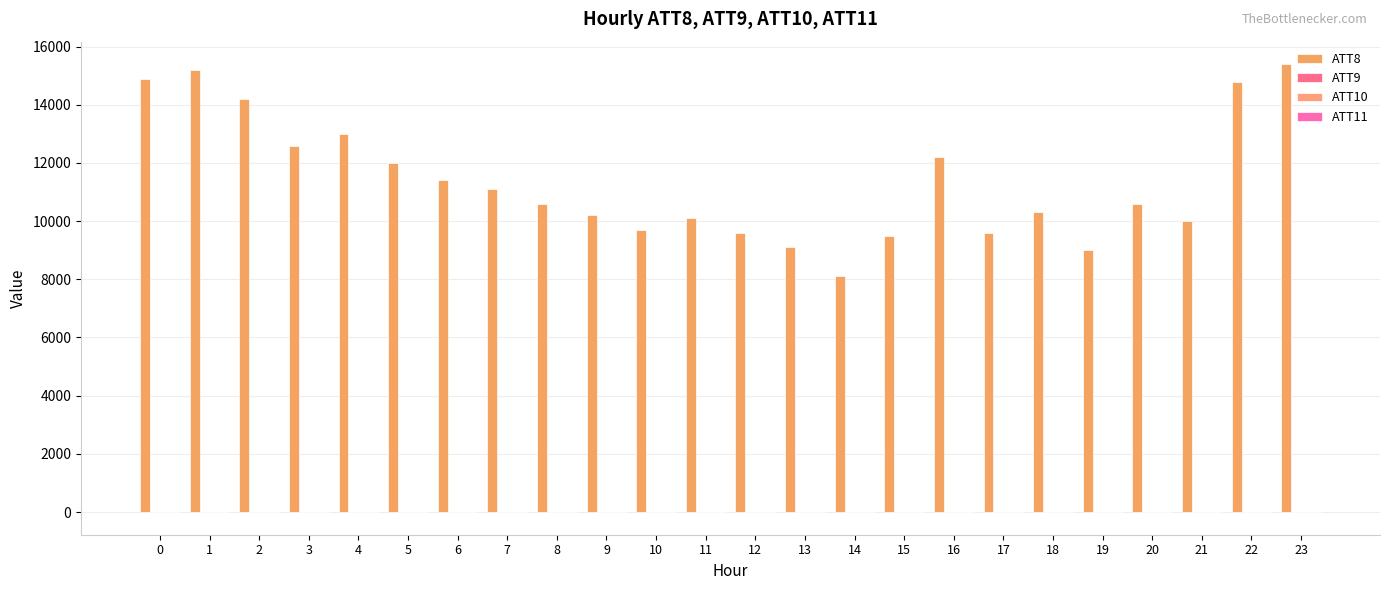

What is the sum of all ATT10 values?

-180.1